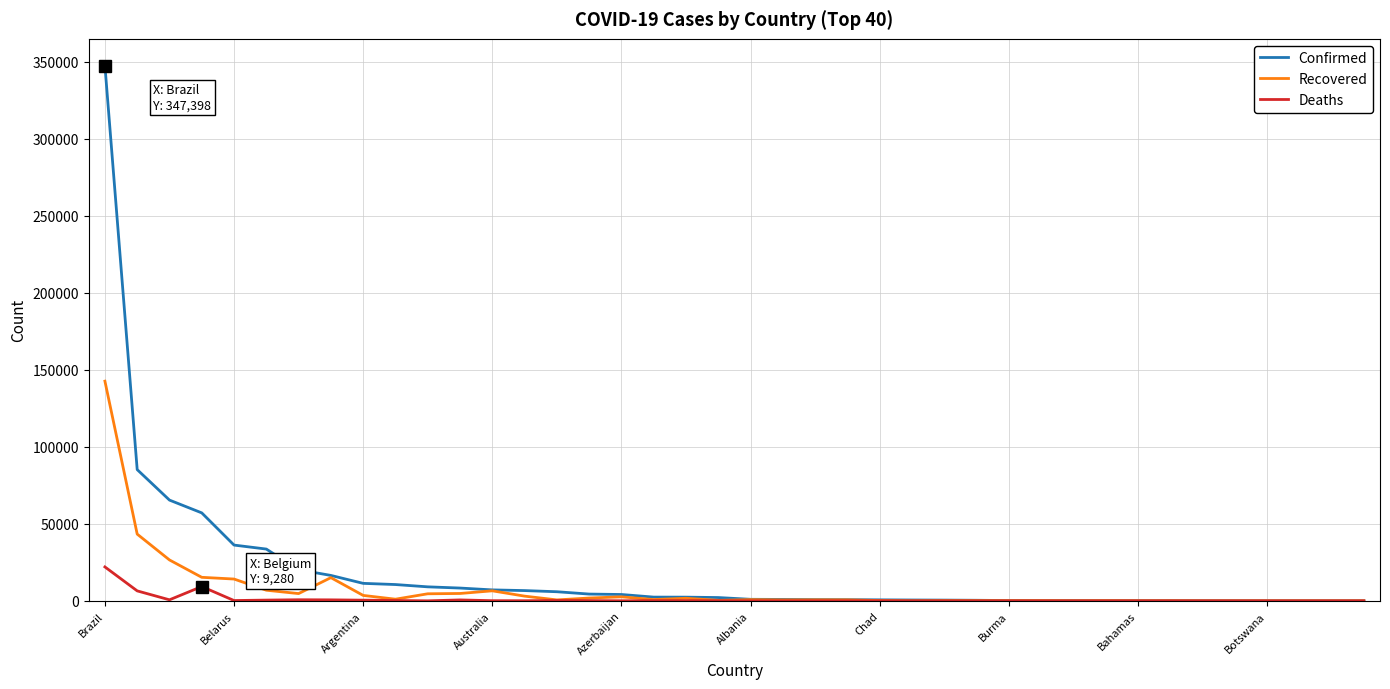

Which series has the largest range (max minus min)?

Confirmed